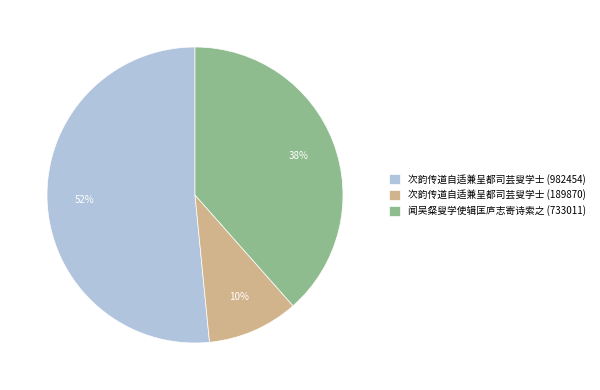

To the nearest percent, what is the difference between the 次韵传道自适兼呈都司芸叟学士 (982454) and 次韵传道自适兼呈都司芸叟学士 (189870) slice percentages?

42%